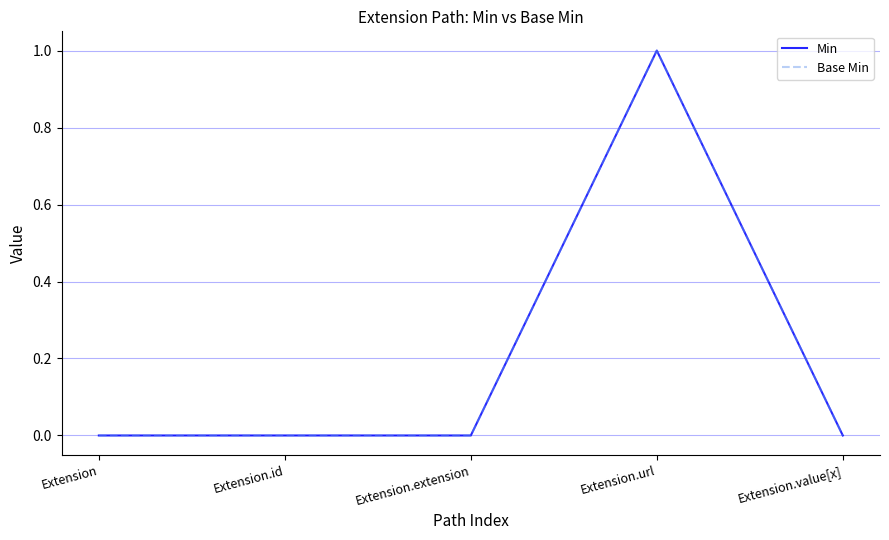

Rank the series at Extension.id from highest to lowest value.

Min, Base Min